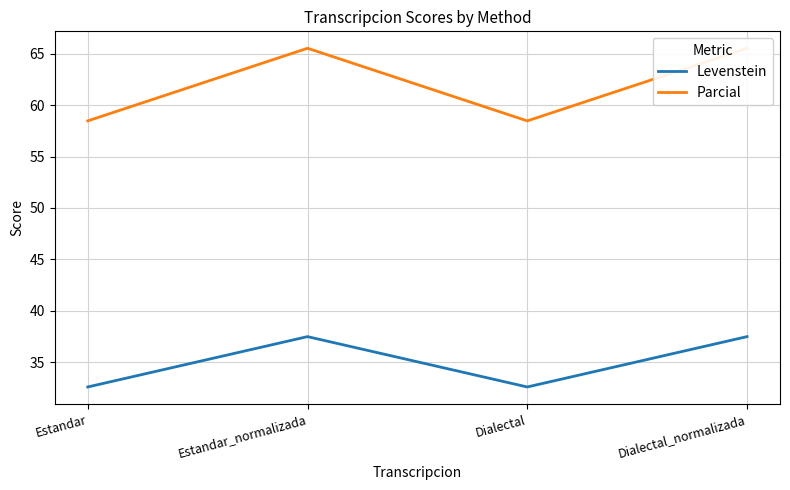

Count the number of categories in the chart.

4